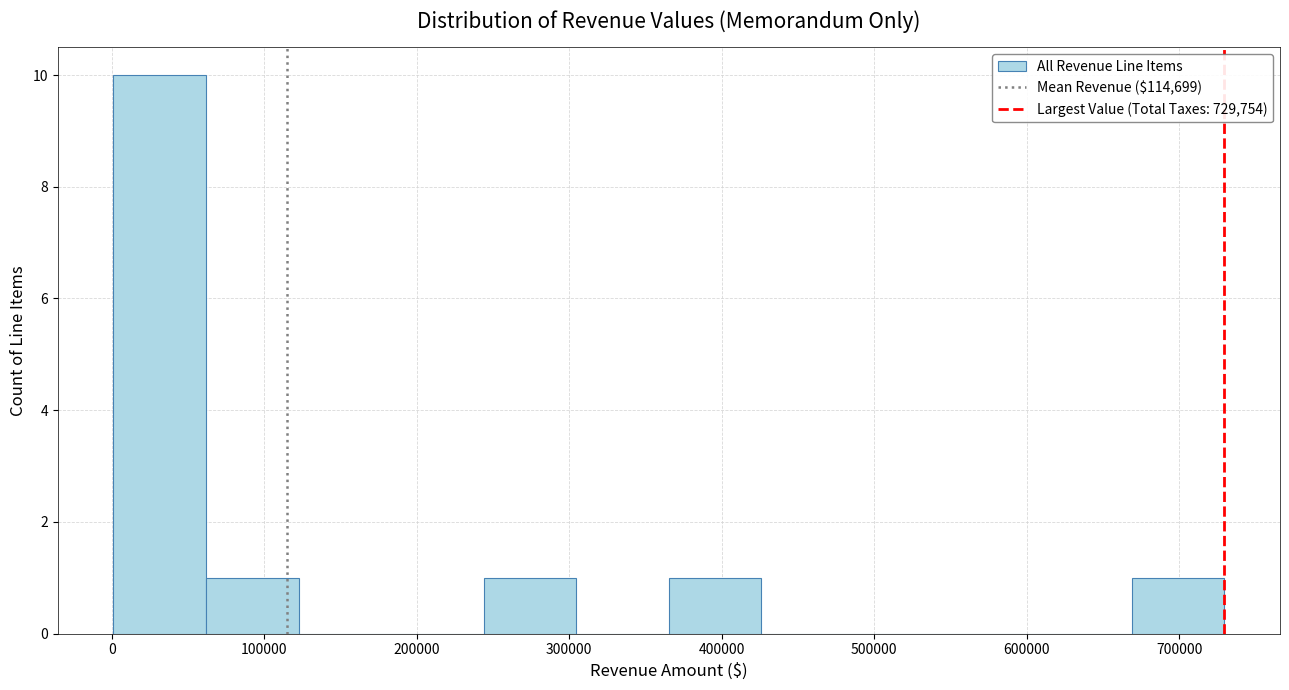

What is the height of the bar covering 370000 to 430000 on the x-axis? Neither the bar edges nor the heights are printed on the chart, so give them approximately, as read against the axes.

1